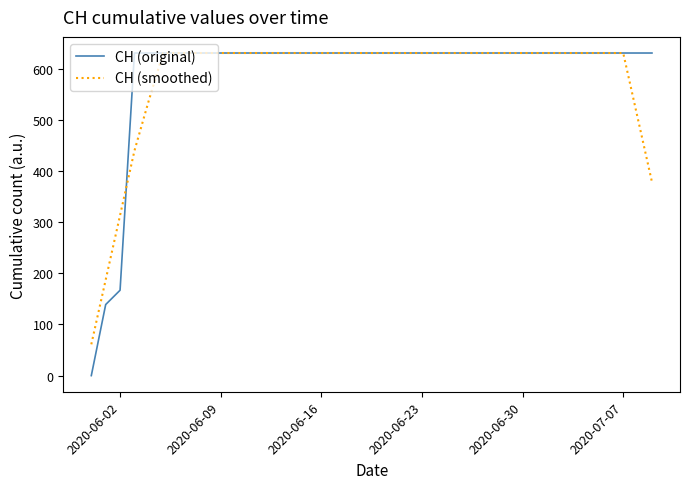

Which series has the largest range (max minus min)?

CH (original)